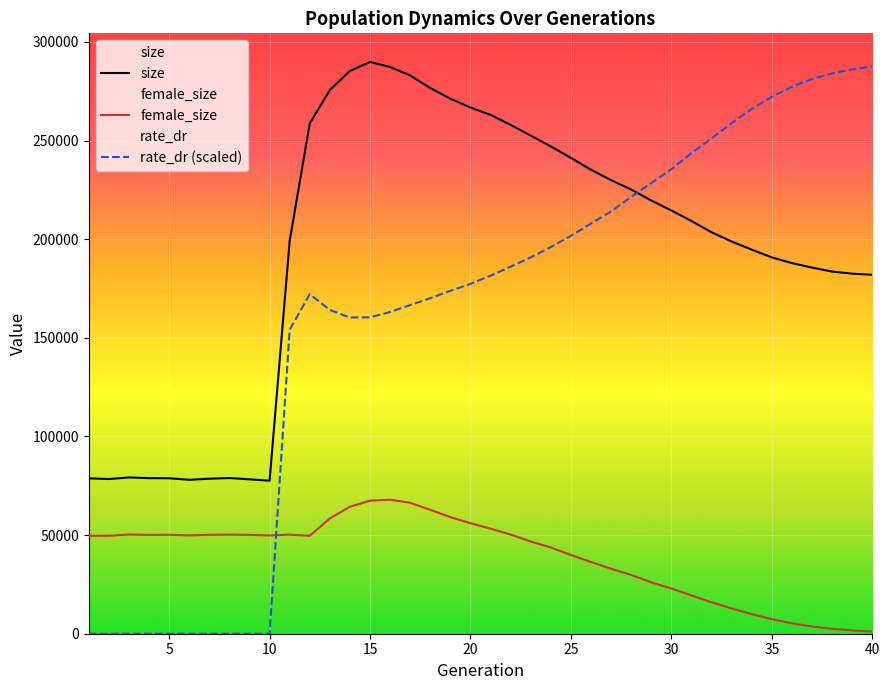

Which series has the largest range (max minus min)?

rate_dr (scaled)